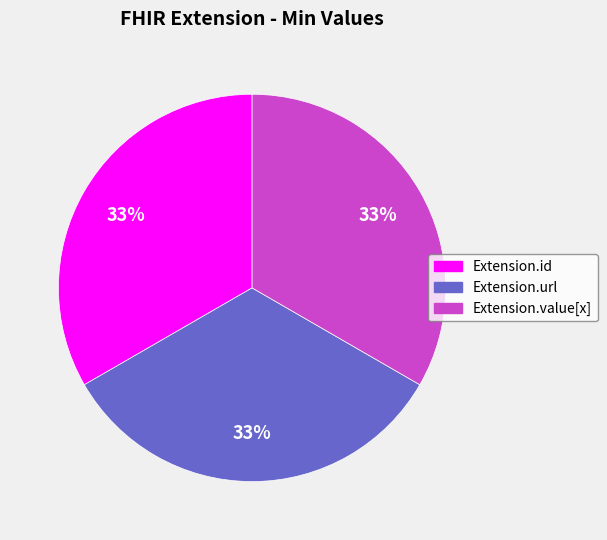

Is Extension.id the majority of the pie?

No